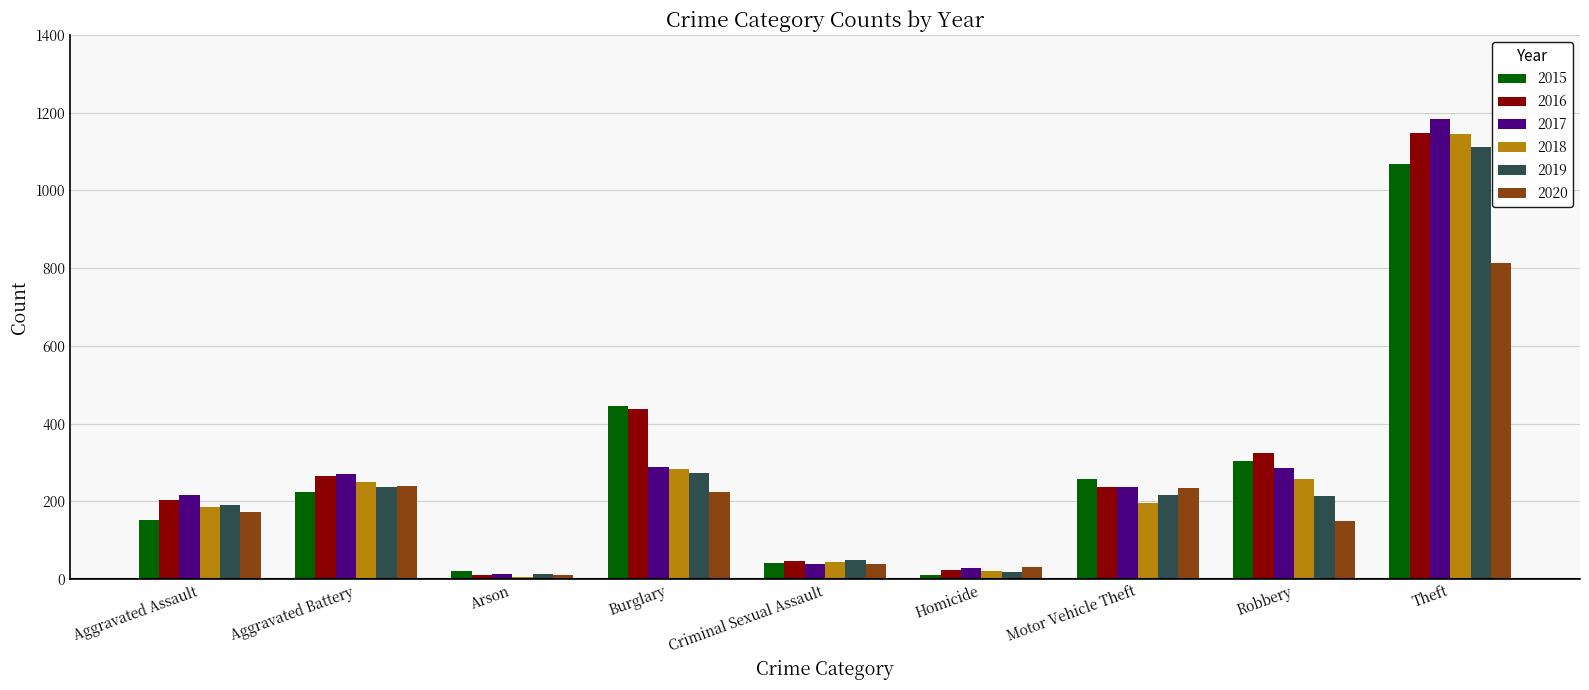

What is the difference between the 2017 values at Motor Vehicle Theft and Criminal Sexual Assault?

198